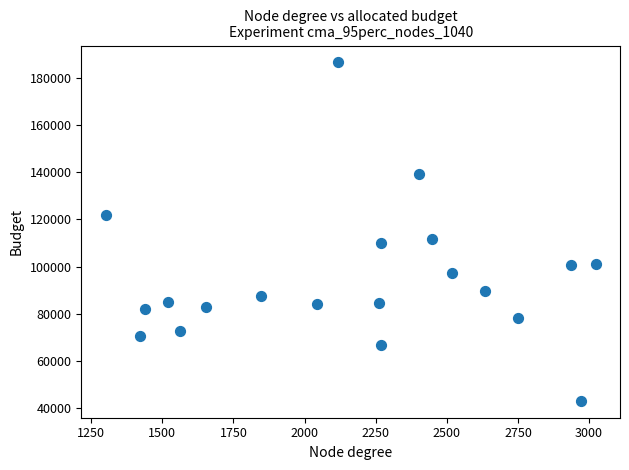

What is the range of Y values (max minus min)?

143373.7